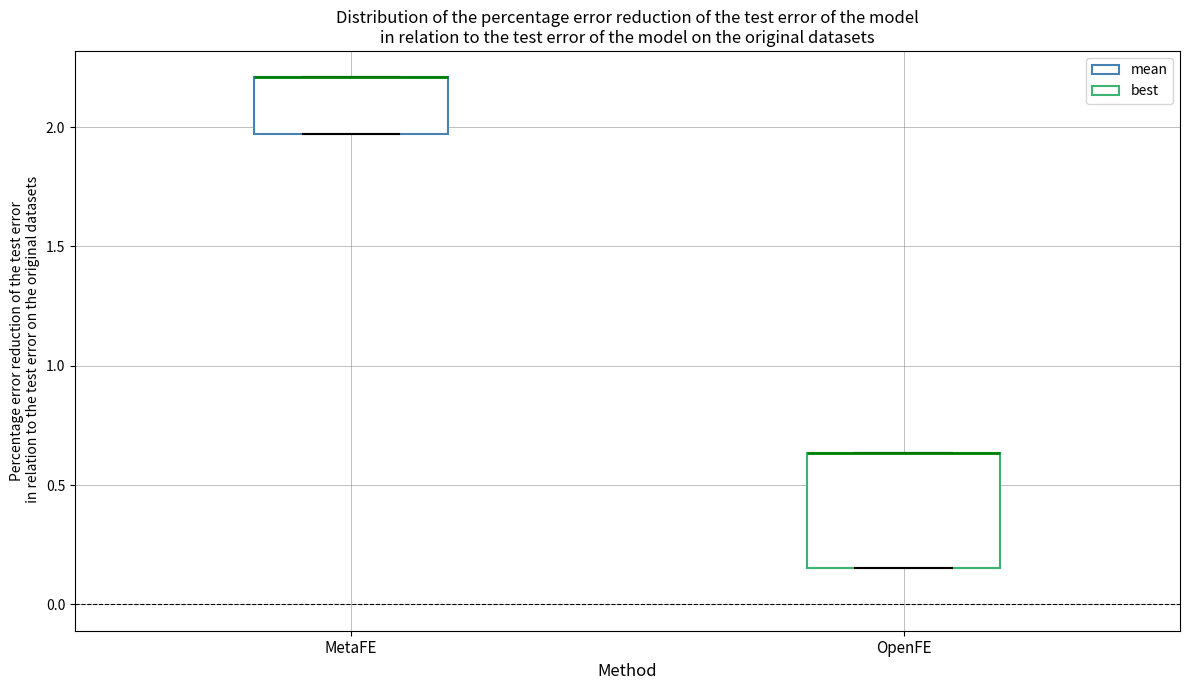

Comparing the boxes themselves (not the whiskers), which one is the tallest?

OpenFE